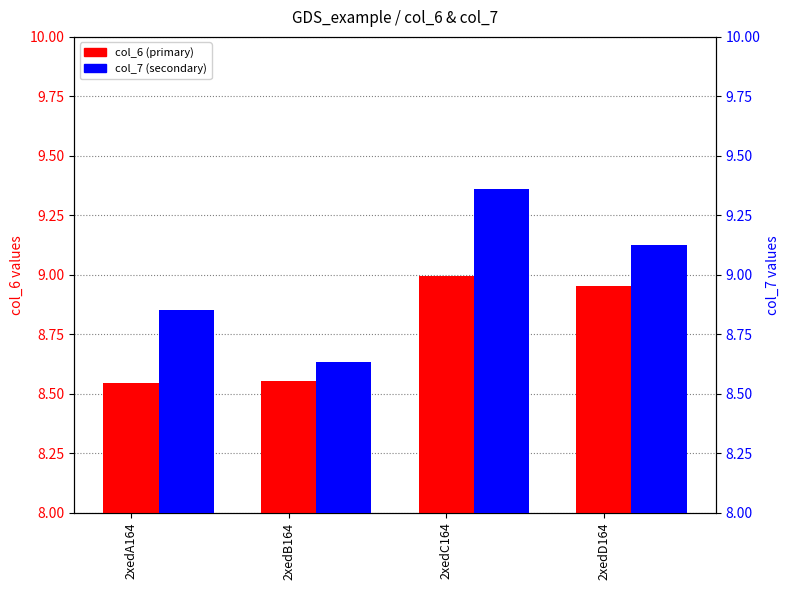

What is the total value across all series at 2xedD164?

18.1